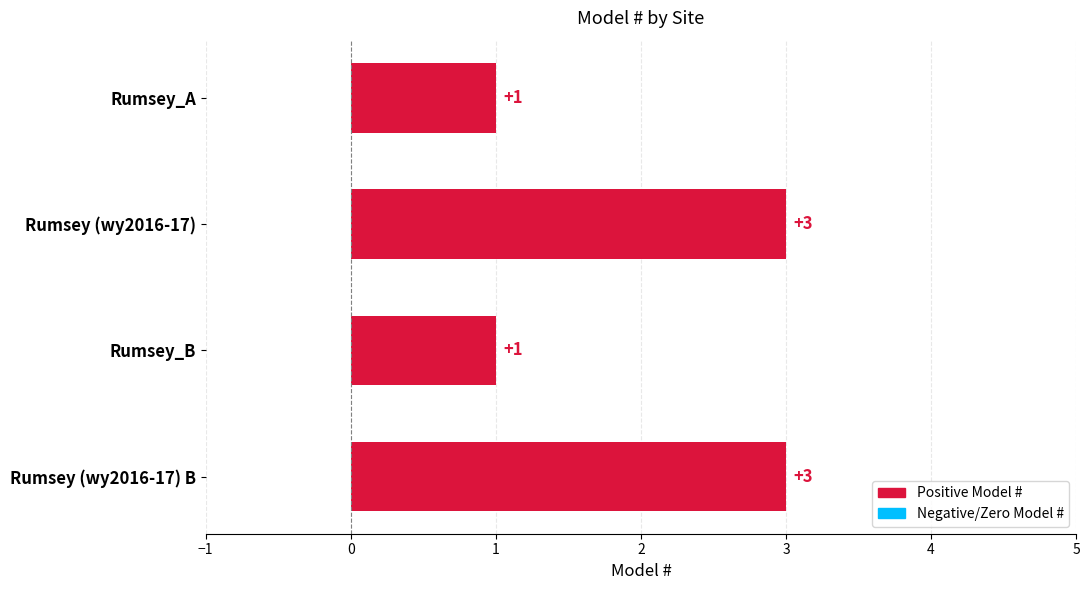

Between Rumsey_B and Rumsey (wy2016-17) B, which is larger?

Rumsey (wy2016-17) B